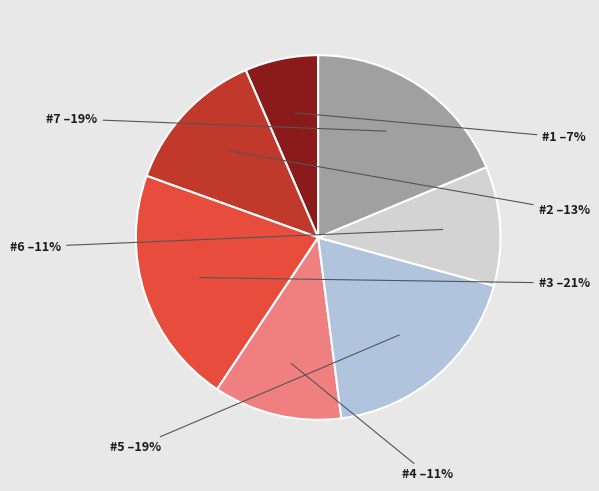

To the nearest percent, what is the difference between the #1 and #7 slice percentages?

12%